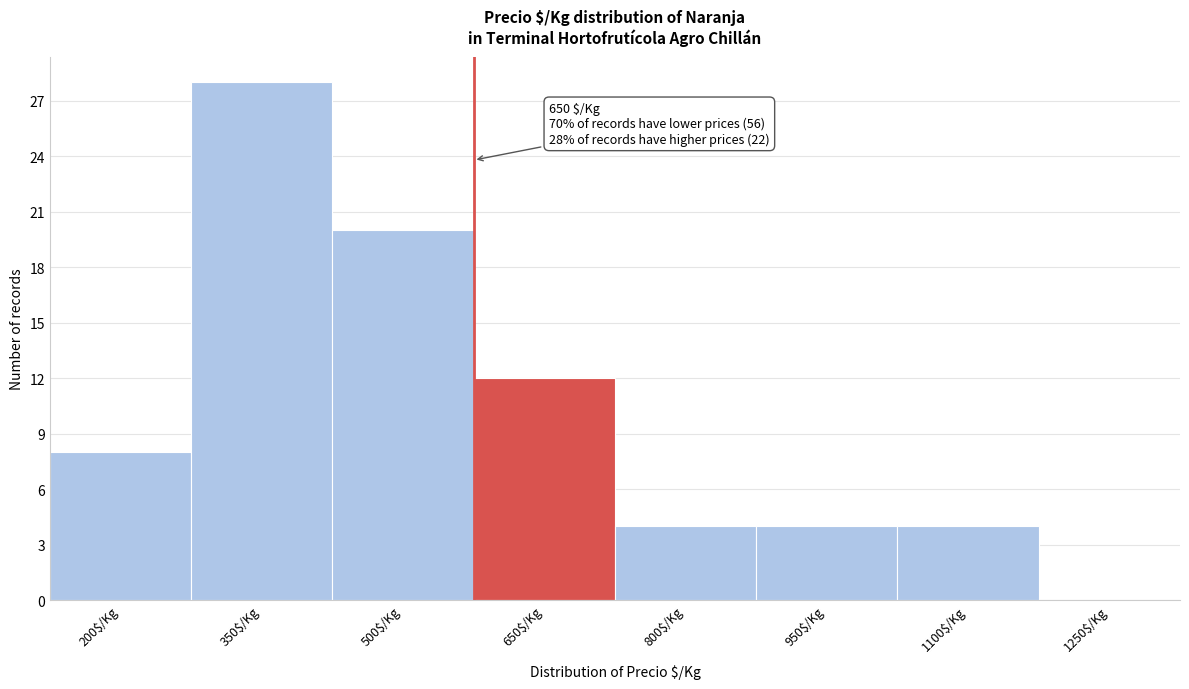

The value at 350$/Kg is 28. True or false?

True